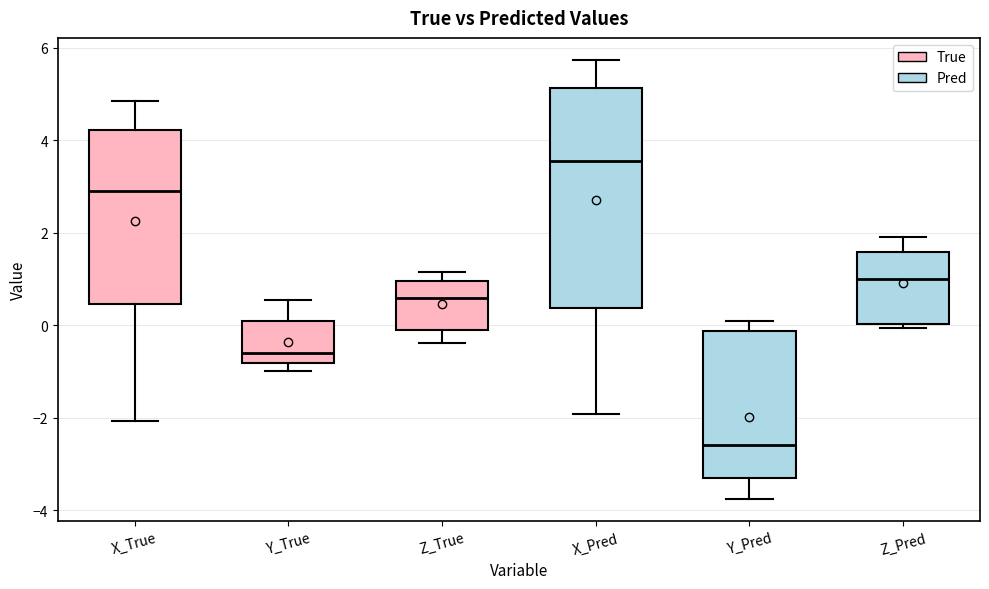

Comparing the boxes themselves (not the whiskers), which one is the tallest?

X_Pred